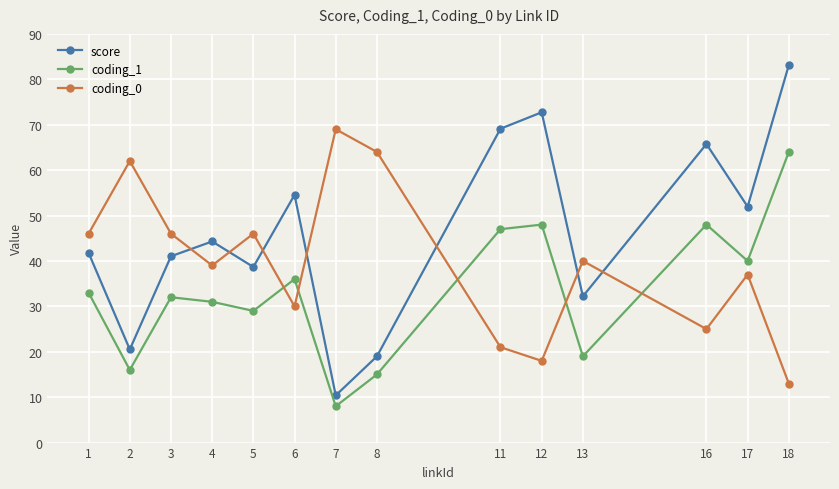

The coding_1 series shows 16.0 at 2. True or false?

True